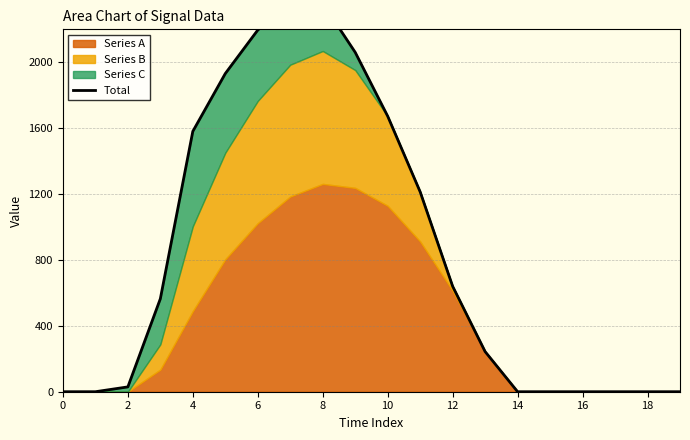

How many values are above zero?

12